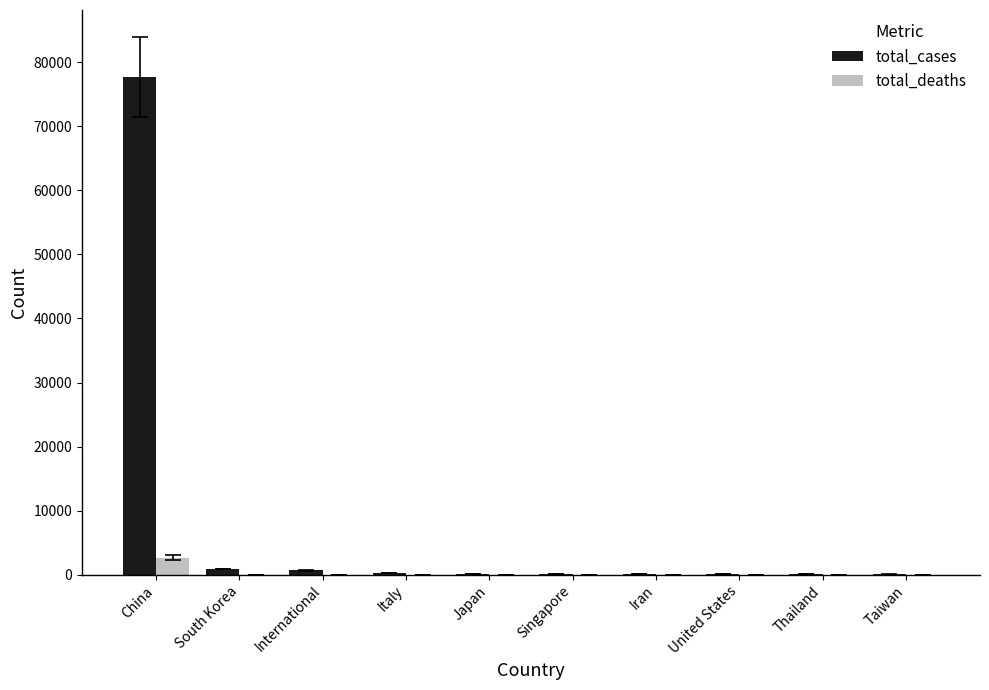

What is the highest value of the total_deaths series?

2665